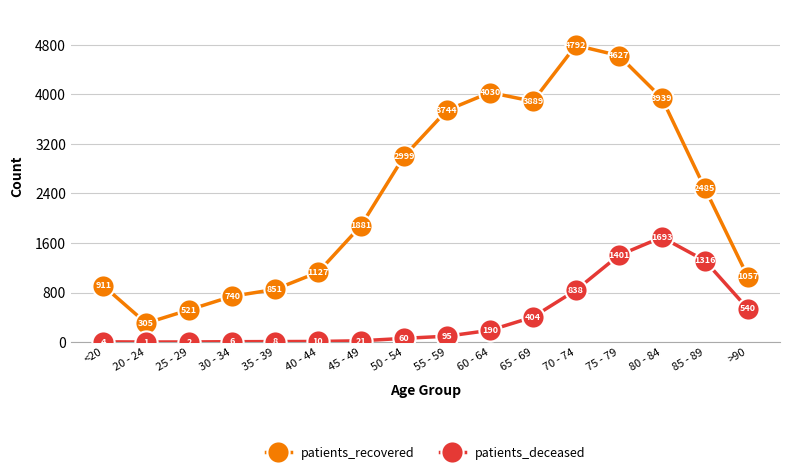

List the series in order of their overall mean, lowest first.

patients_deceased, patients_recovered